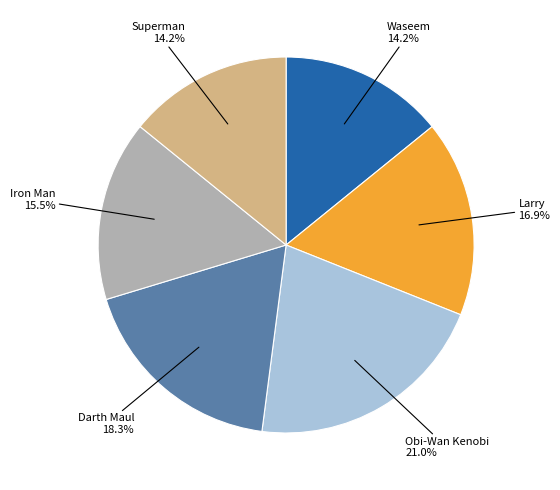

How many segments does this pie chart have?

6